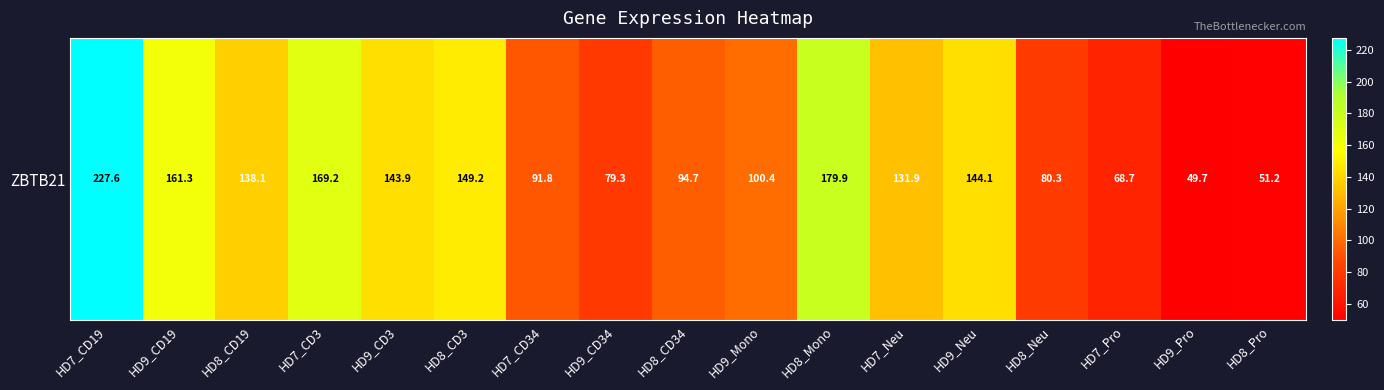

What is the maximum value shown in the chart?

227.6